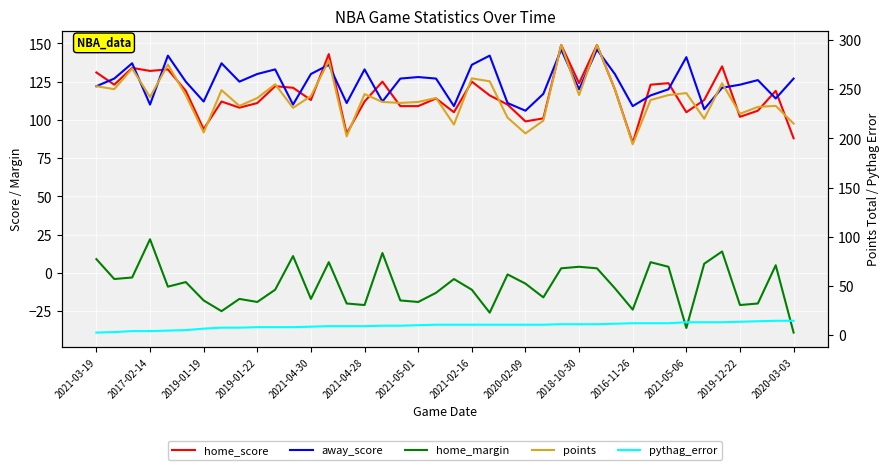

What is the value of the home_margin point at the 31st from the left?

-24.0